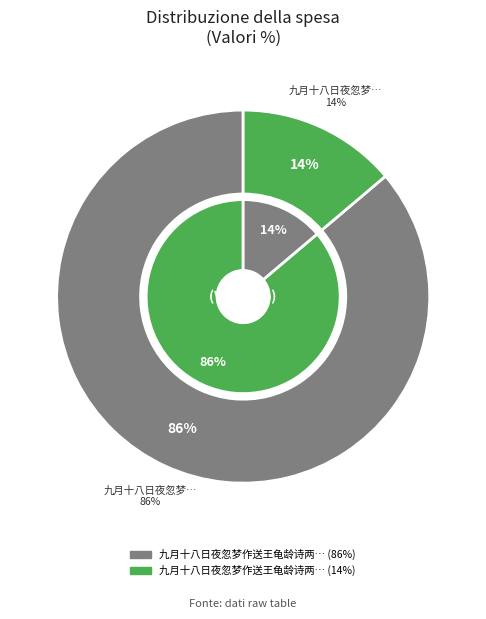

Rank the categories by value from highest to lowest.

九月十八日夜忽梦作送王龟龄诗两句枕上足成之, 九月十八日夜忽梦作送王龟龄诗两句枕上足成